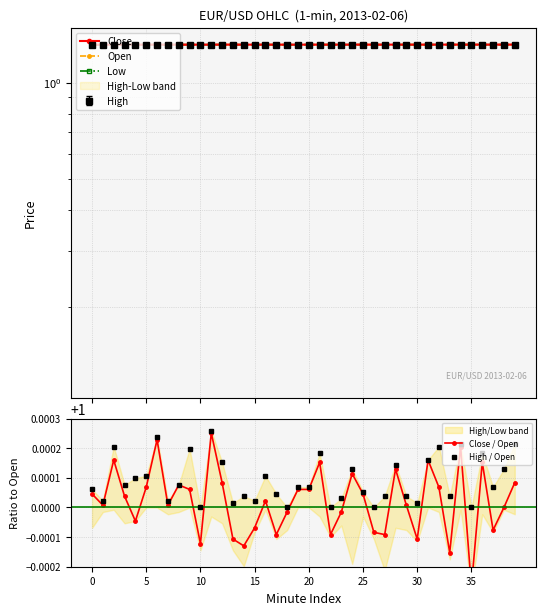

What is the lowest value of the Close series?

1.3